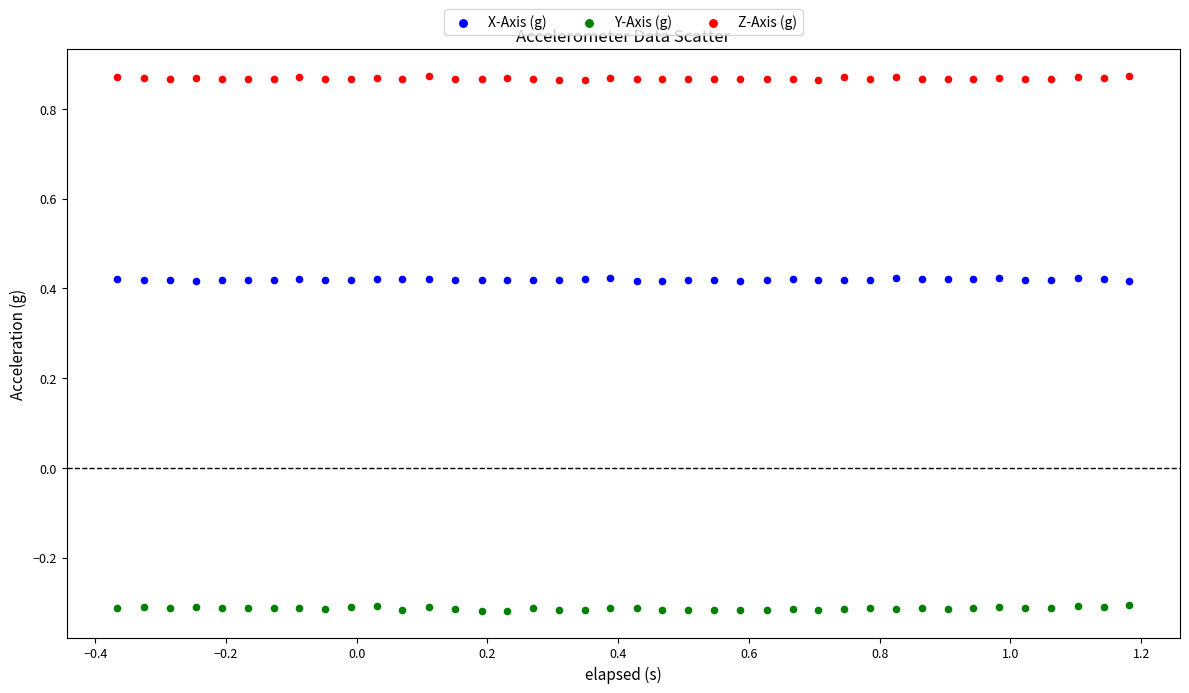

Which series reaches the maximum Y coordinate?

Z-Axis (g)